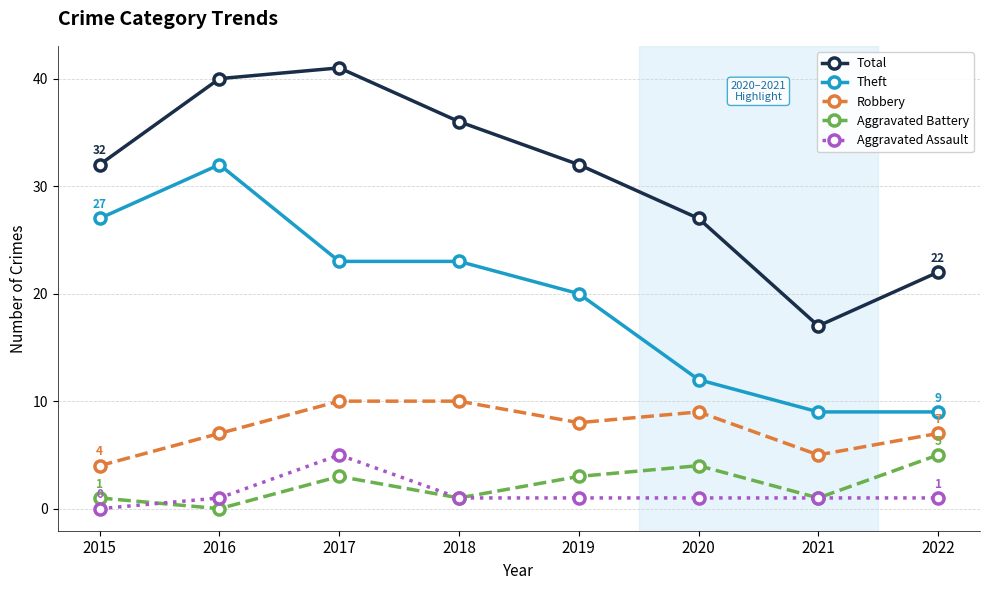

Which series changed the most between 2016 and 2020?

Theft